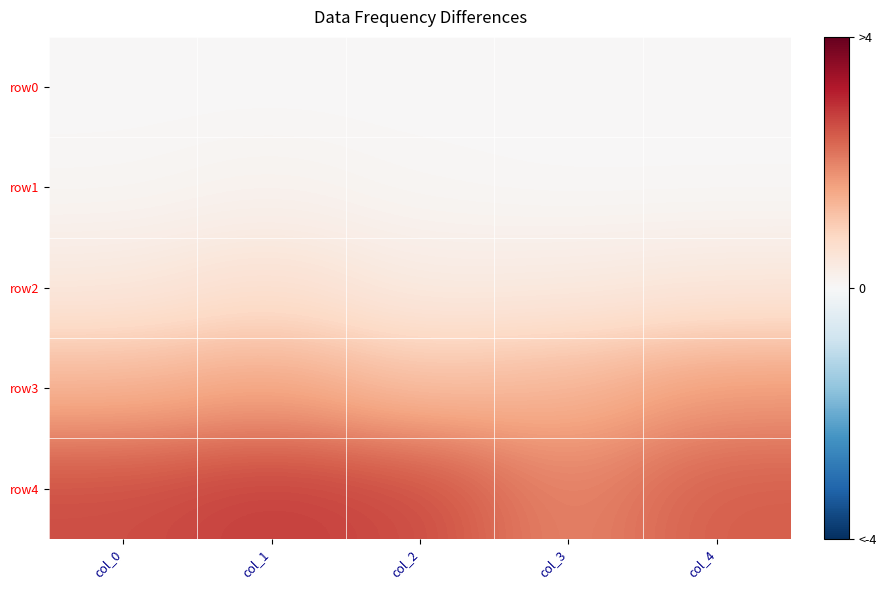

Which has a higher value, col_3 or col_1?

col_1